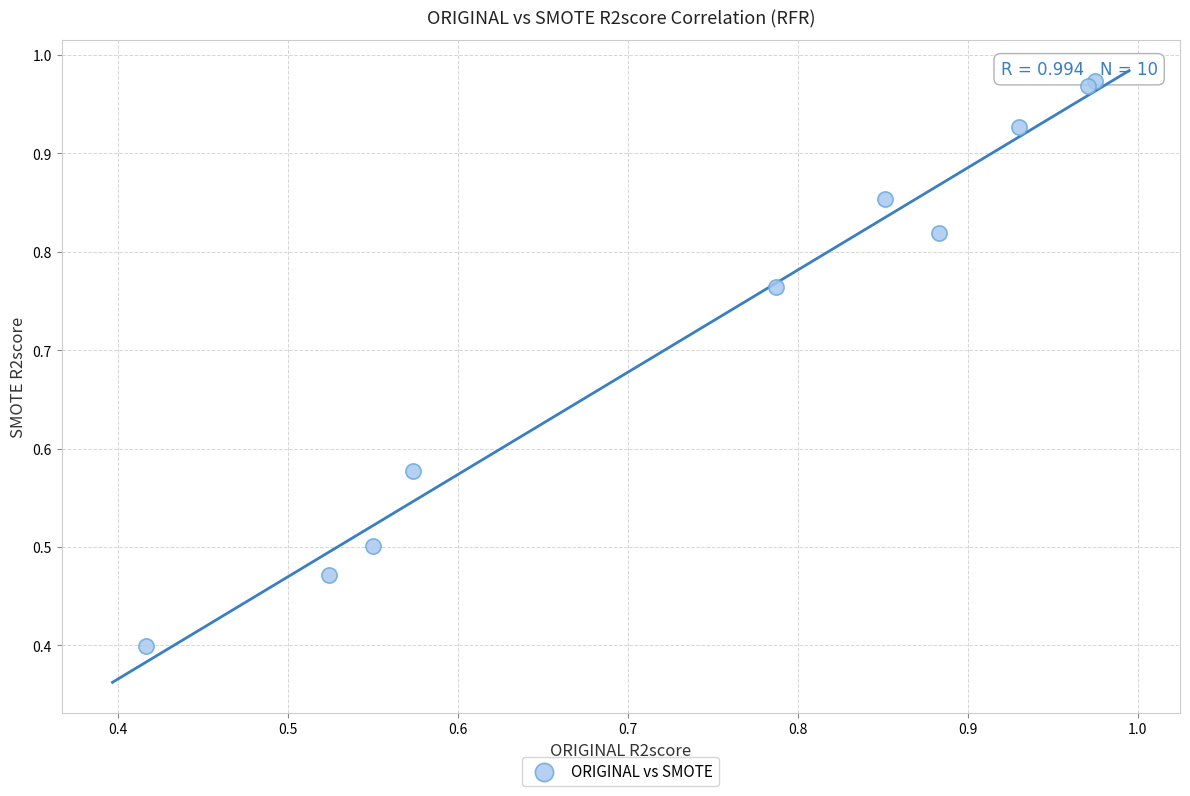

What Y value in the scatter plot is closest to 0?

0.4